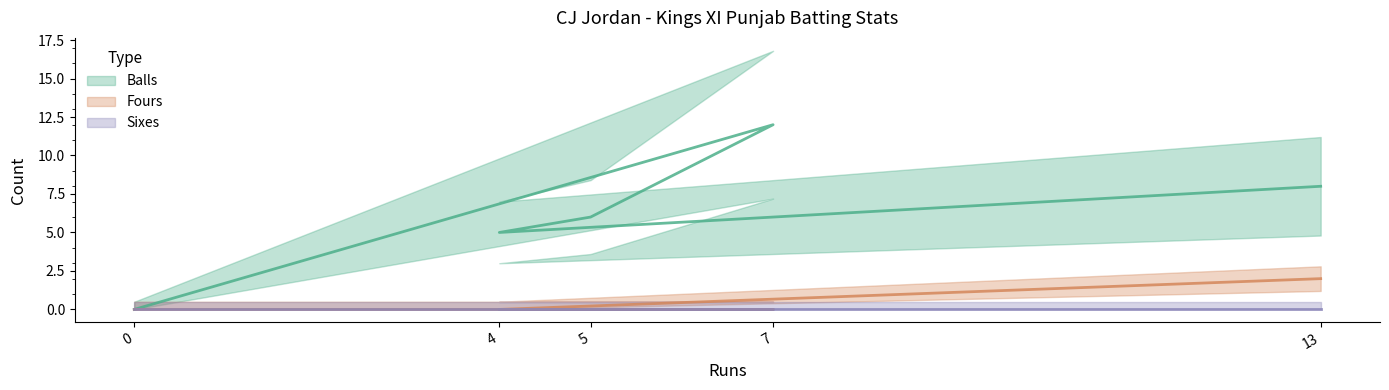

True or false: Fours has more than 0 interior local peaks.

False